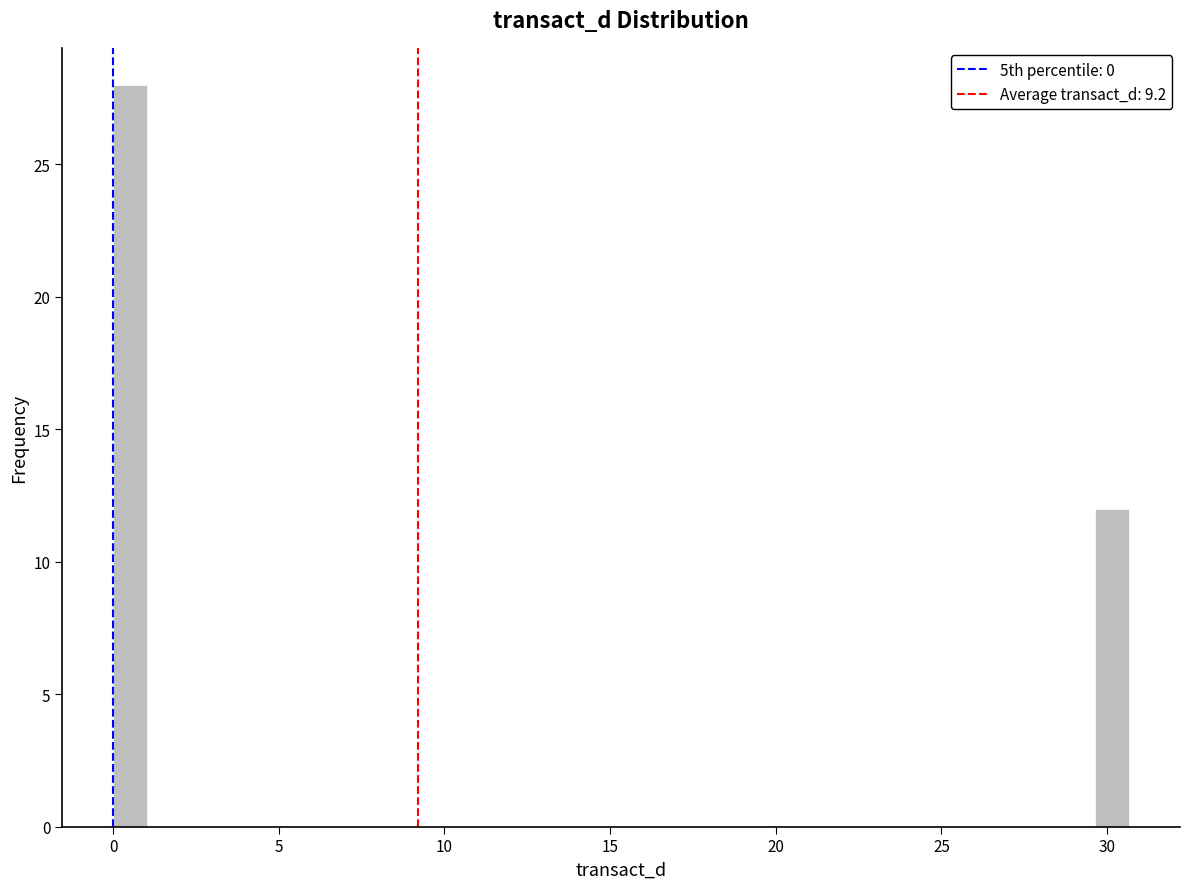

Read against the x-axis, roughly where is the centre of the tallest bar?

0.5